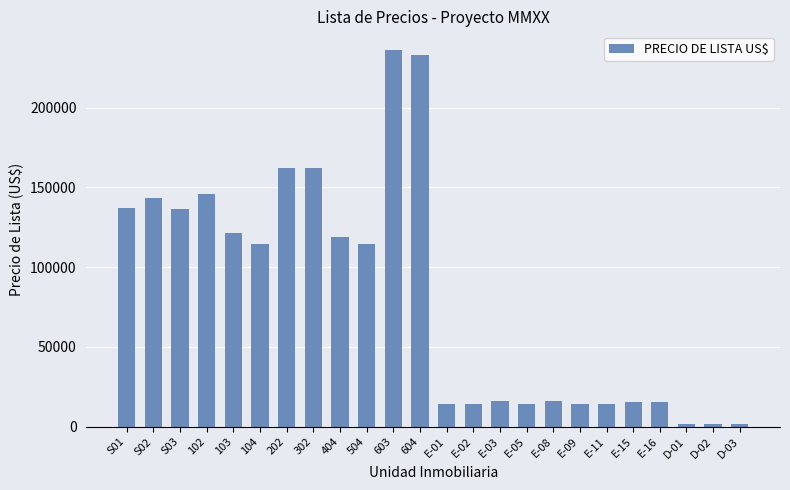

What is the average value?

81896.9